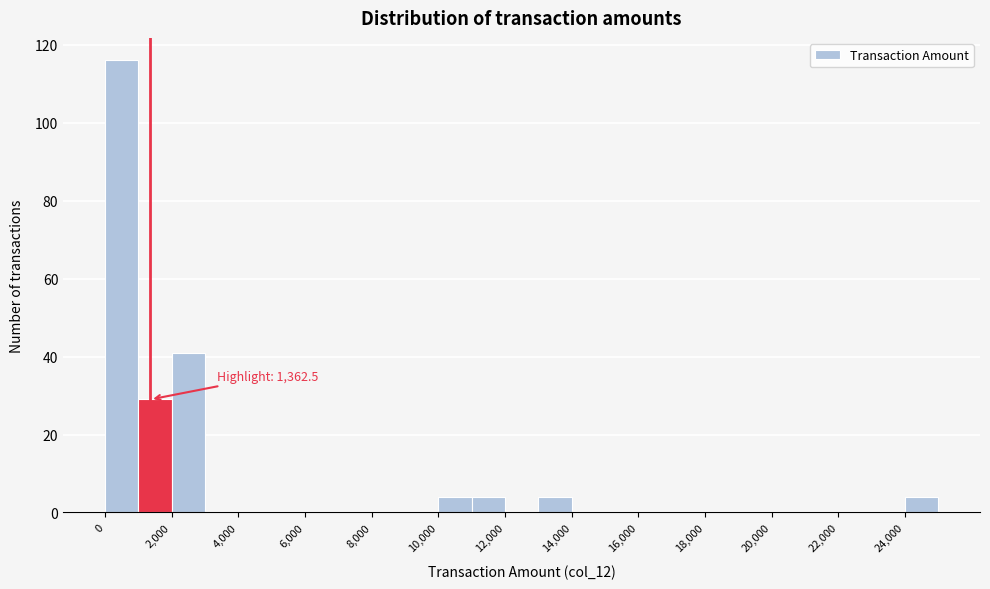

Which range on the x-axis has the tallest bar?

0 to 1000